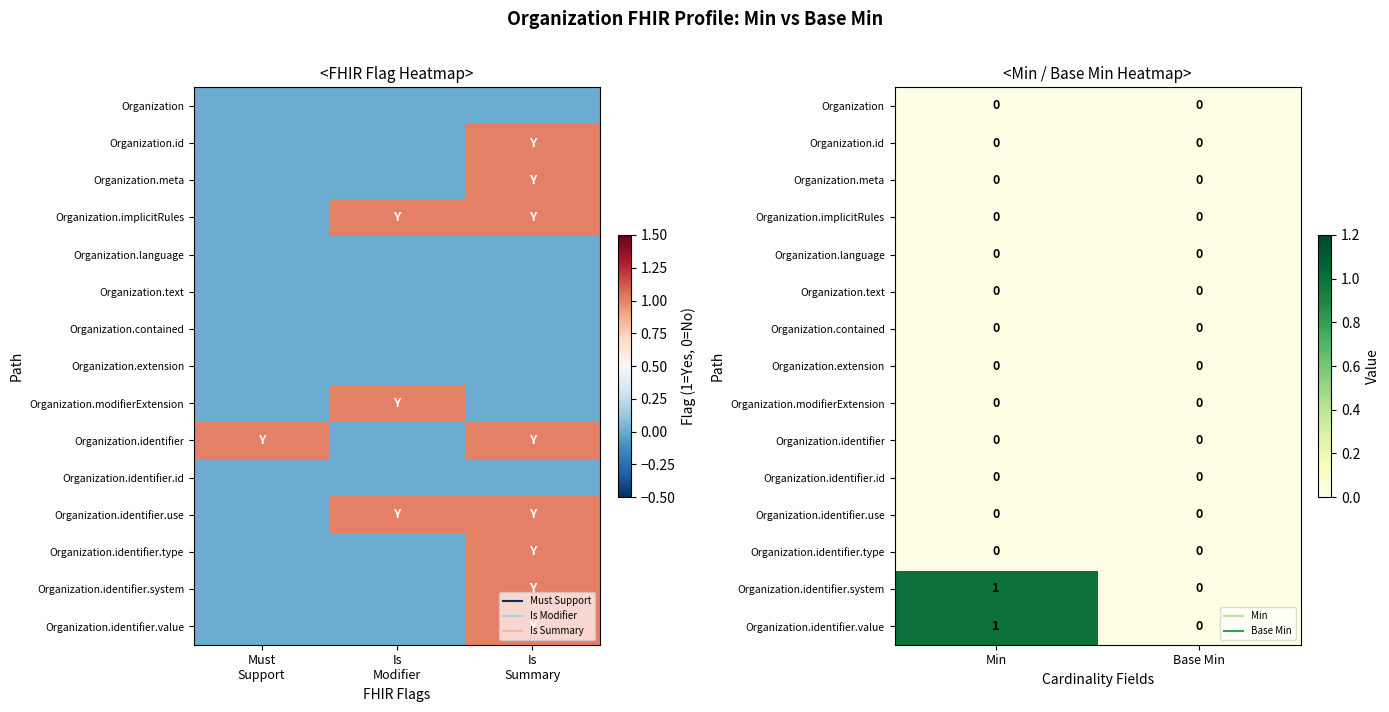

Is the value of Organization at Min greater than the value of Organization.modifierExtension at Base Min?

No